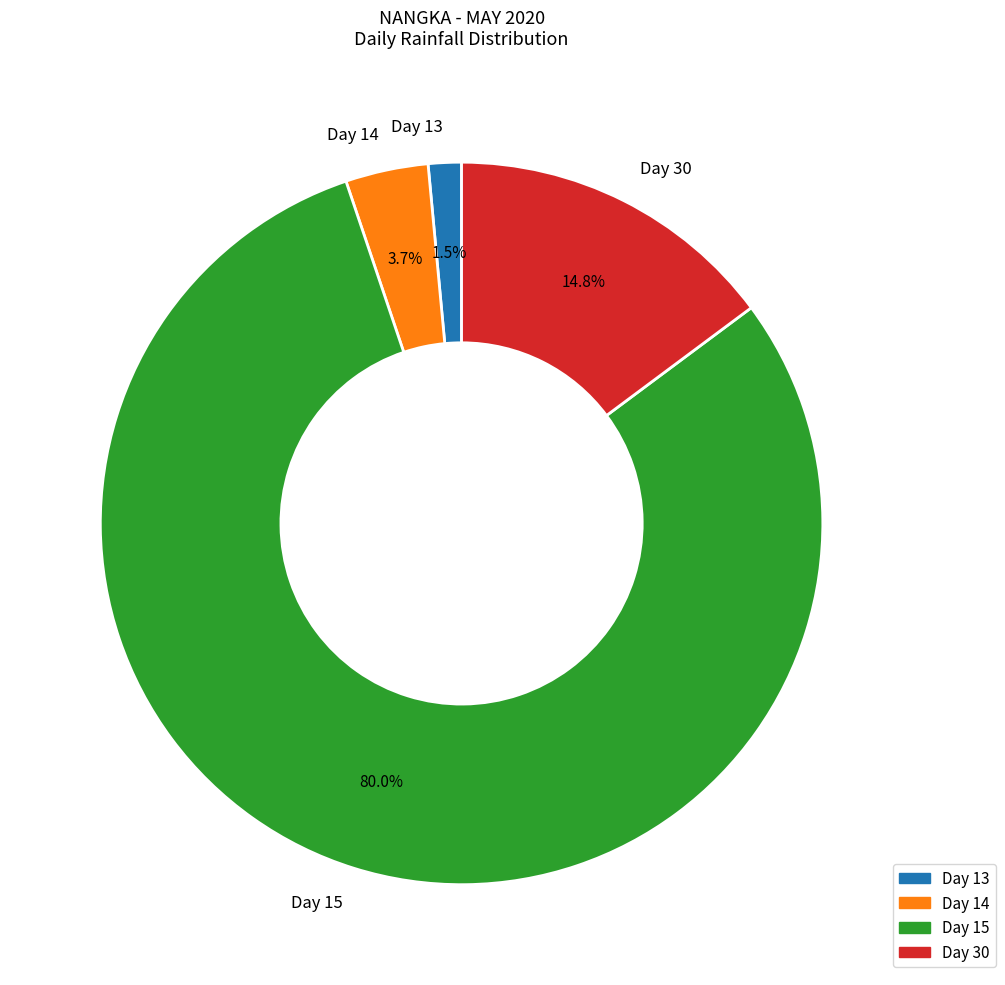

Rank the categories by value from lowest to highest.

Day 13, Day 14, Day 30, Day 15